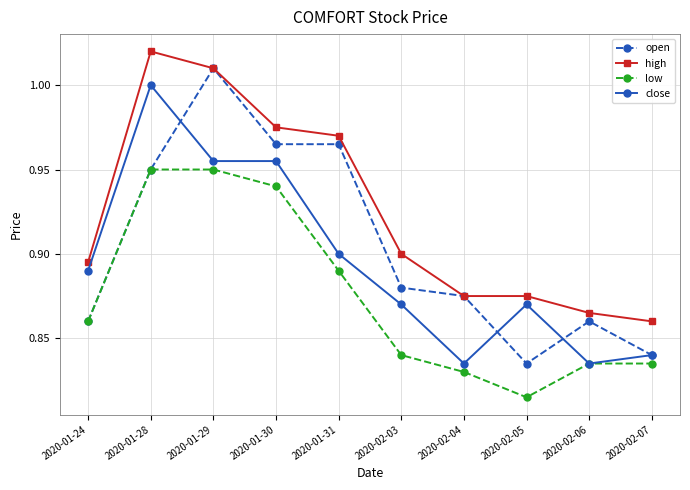

At which category does the chart reach its minimum across all series?

2020-02-05